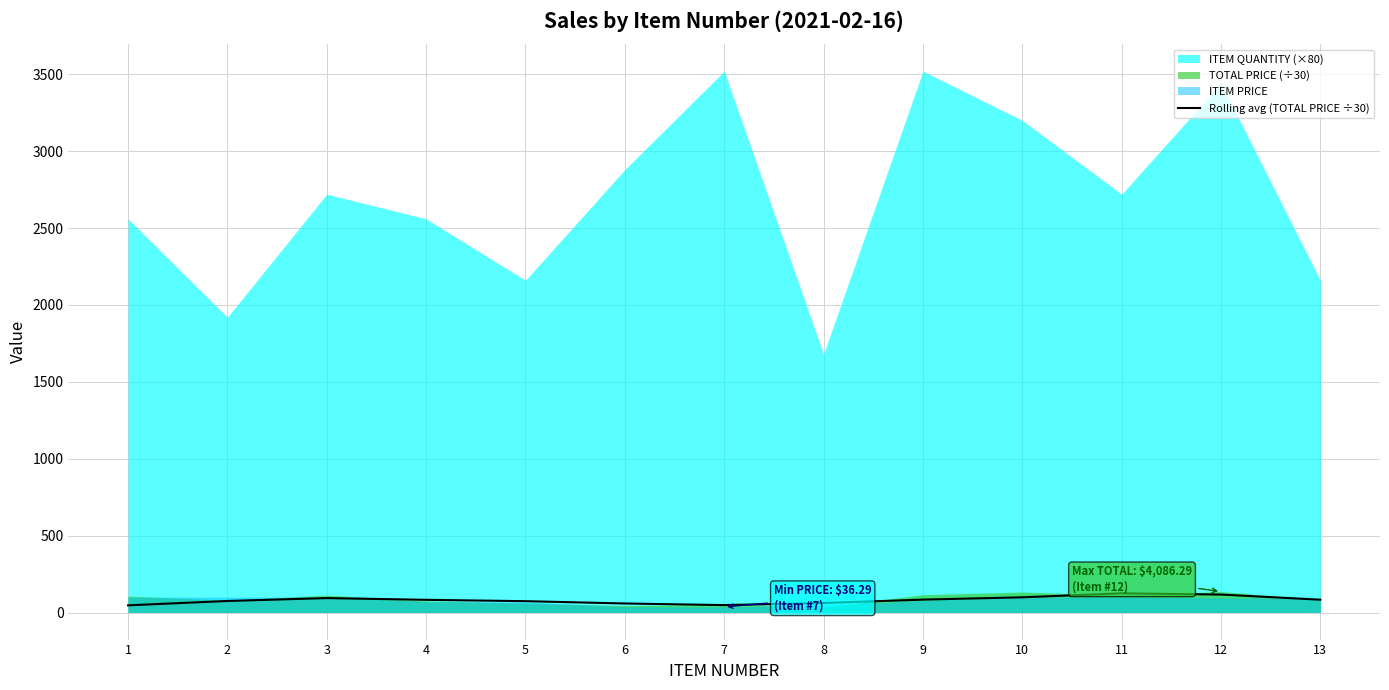

Where does the data first go above 82?

3